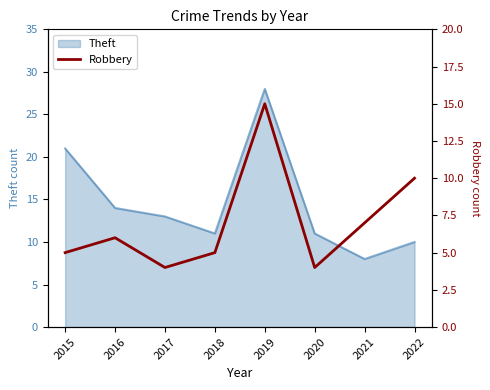

At which label is Theft closest to 18?

2015